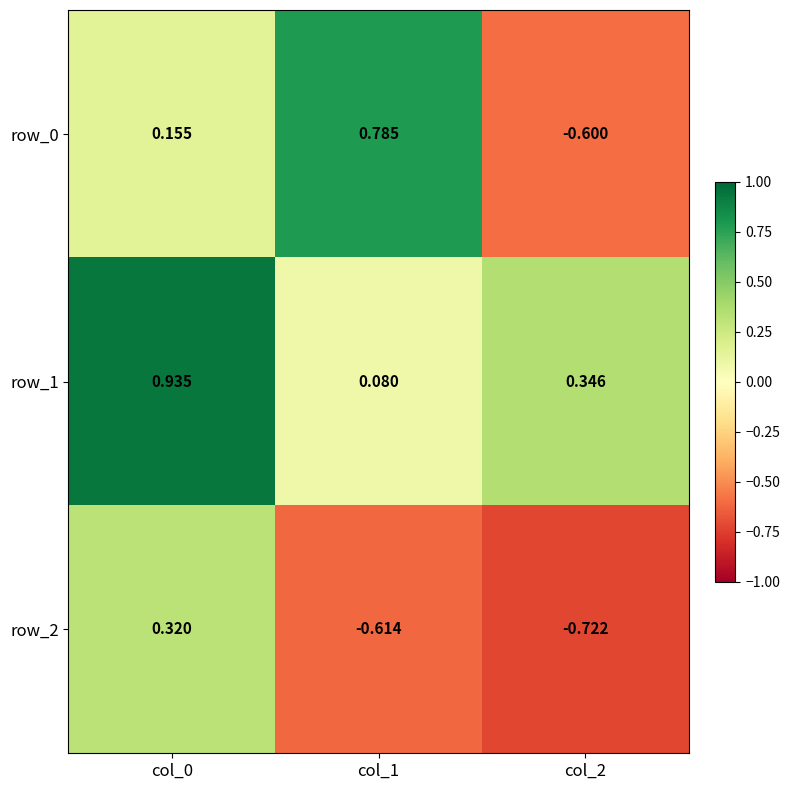

Rank the categories by row_0 value from lowest to highest.

col_2, col_0, col_1